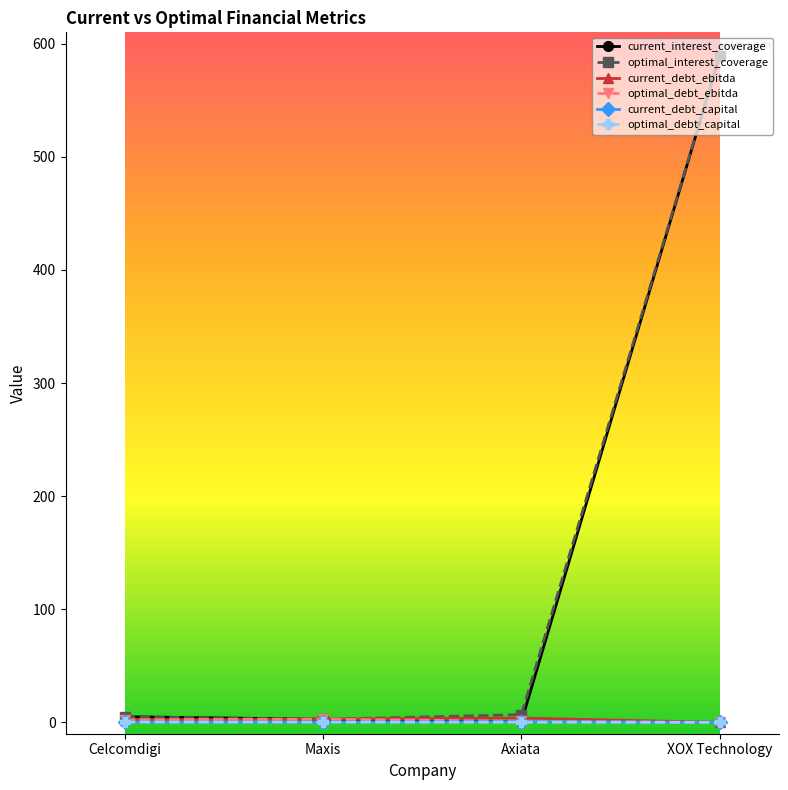

What is the label of the 3rd point from the left?

Axiata